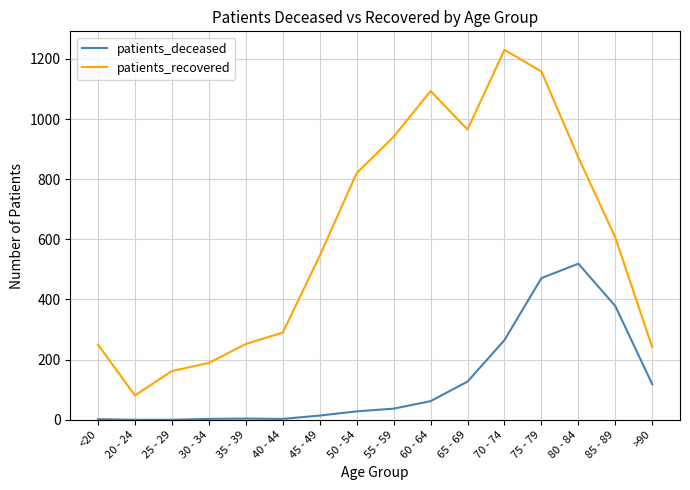

True or false: patients_recovered and patients_deceased intersect in this chart.

False